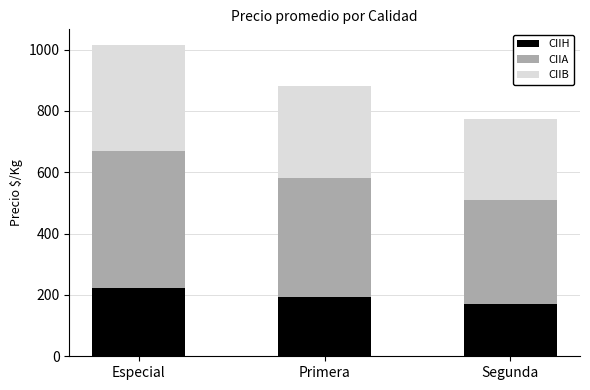

The value of CIIH at Primera is 284.6. True or false?

False